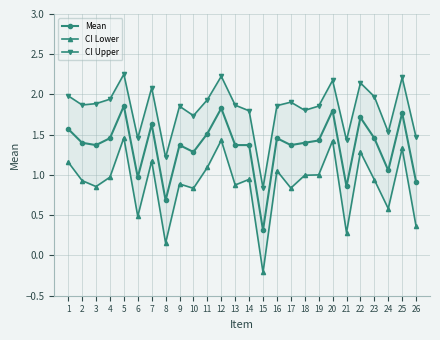

Reading left to right, transcribe all the data shown in this chart.

Mean: 1=1.6	2=1.4	3=1.4	4=1.5	5=1.9	6=1.0	7=1.6	8=0.7	9=1.4	10=1.3	11=1.5	12=1.8	13=1.4	14=1.4	15=0.3	16=1.5	17=1.4	18=1.4	19=1.4	20=1.8	21=0.9	22=1.7	23=1.5	24=1.1	25=1.8	26=0.9
CI Lower: 1=1.2	2=0.9	3=0.9	4=1.0	5=1.5	6=0.5	7=1.2	8=0.2	9=0.9	10=0.8	11=1.1	12=1.4	13=0.9	14=0.9	15=-0.2	16=1.1	17=0.8	18=1.0	19=1.0	20=1.4	21=0.3	22=1.3	23=0.9	24=0.6	25=1.3	26=0.4
CI Upper: 1=2.0	2=1.9	3=1.9	4=1.9	5=2.3	6=1.5	7=2.1	8=1.2	9=1.9	10=1.7	11=1.9	12=2.2	13=1.9	14=1.8	15=0.8	16=1.9	17=1.9	18=1.8	19=1.9	20=2.2	21=1.4	22=2.1	23=2.0	24=1.5	25=2.2	26=1.5